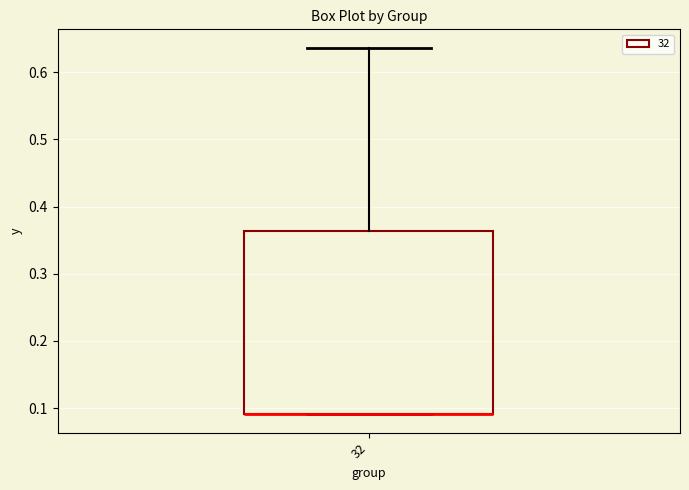

Transcribe this box plot: give where the median line is, the range the box spans, and where the two whiskers end, as read against the y-axis. The values are not printed on the chart, so give them approximately, as read against the axis.

median 0.09 (drawn on the box's lower edge), box 0.09 to 0.36, whiskers 0.09 to 0.64